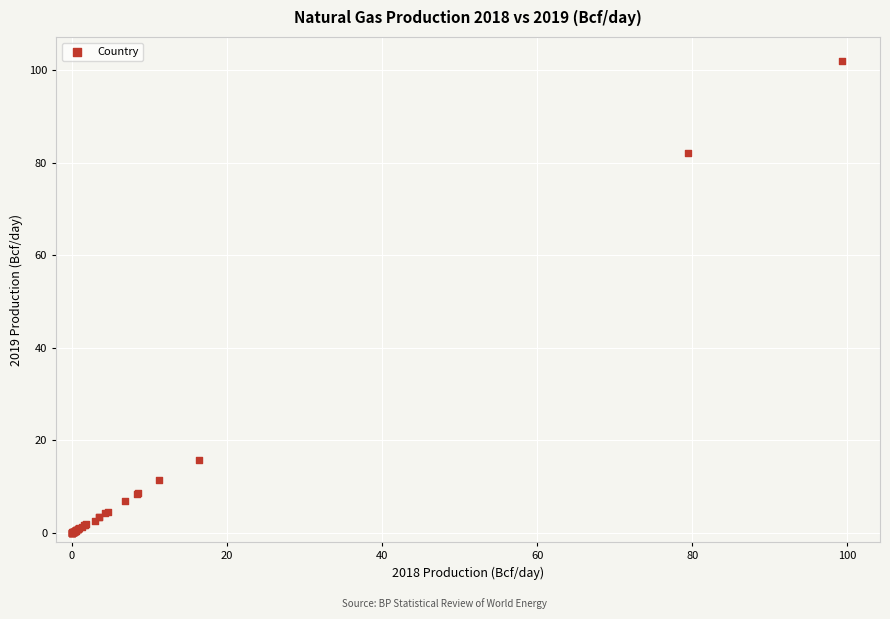

What Y value in the scatter plot is closest to 51?

82.2